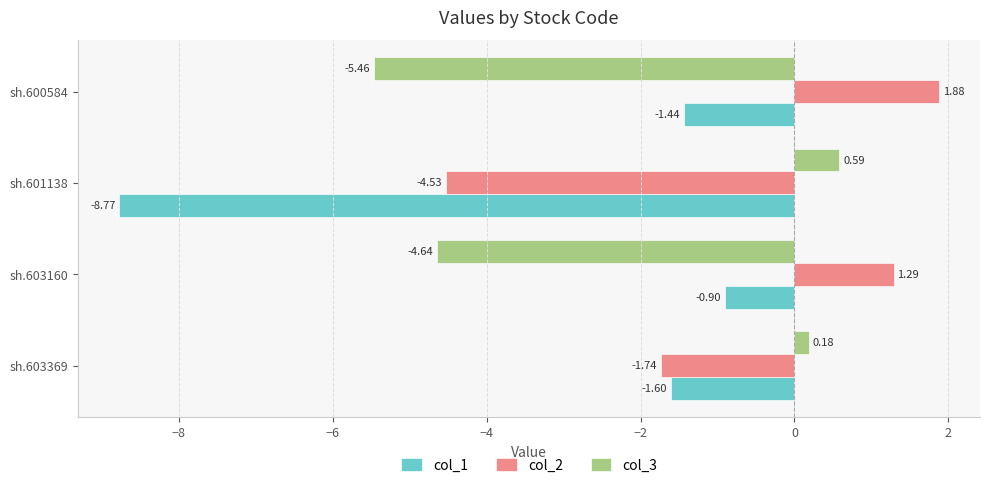

What is the spread (max minus min) of values at sh.600584?

7.3